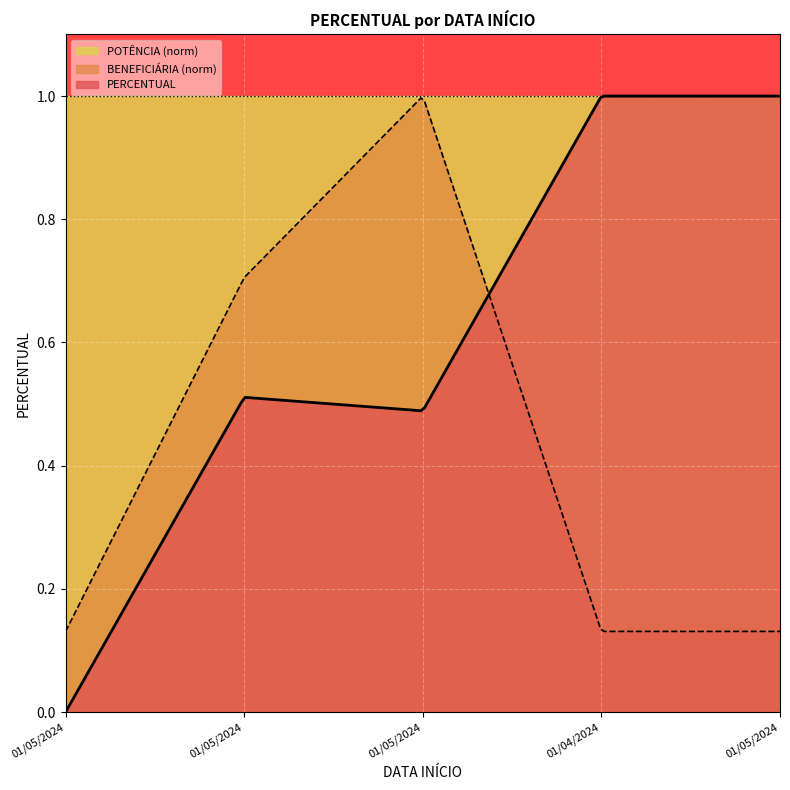

Is it true that the value at 01/05/2024 is 0.2?

False